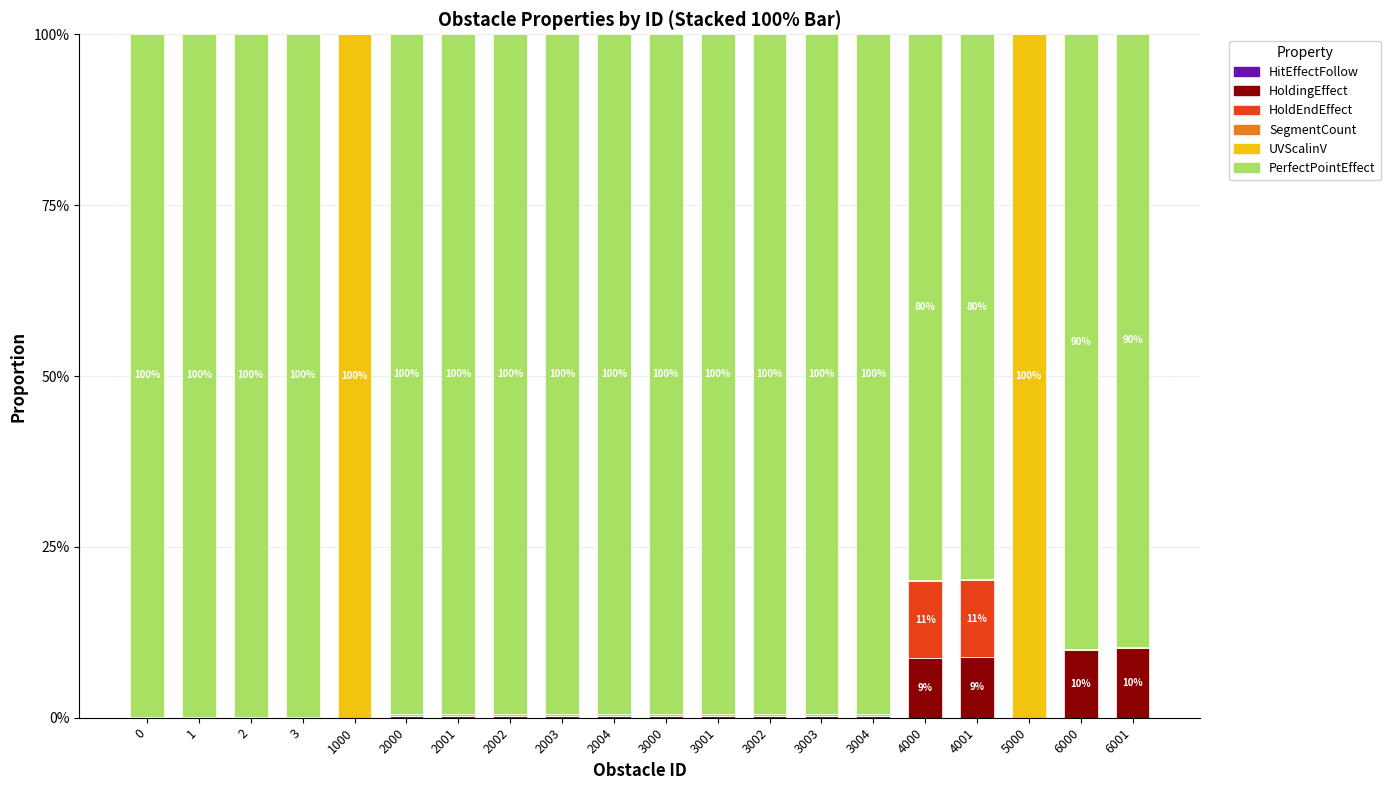

At how many categories does at least one series exceed 36?

20